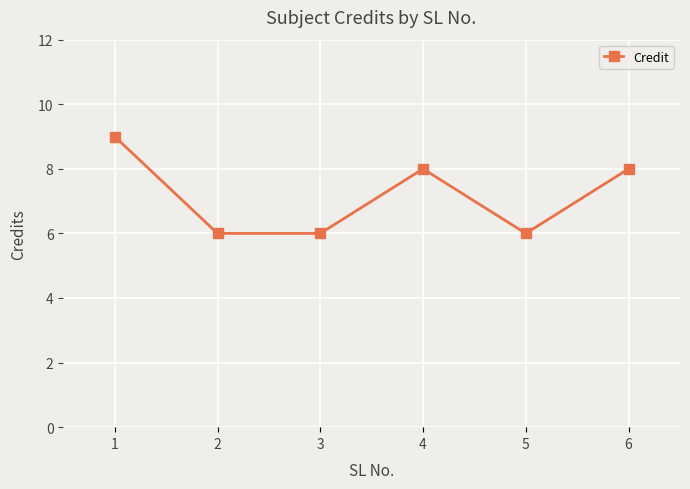

What is the smallest value displayed?

6